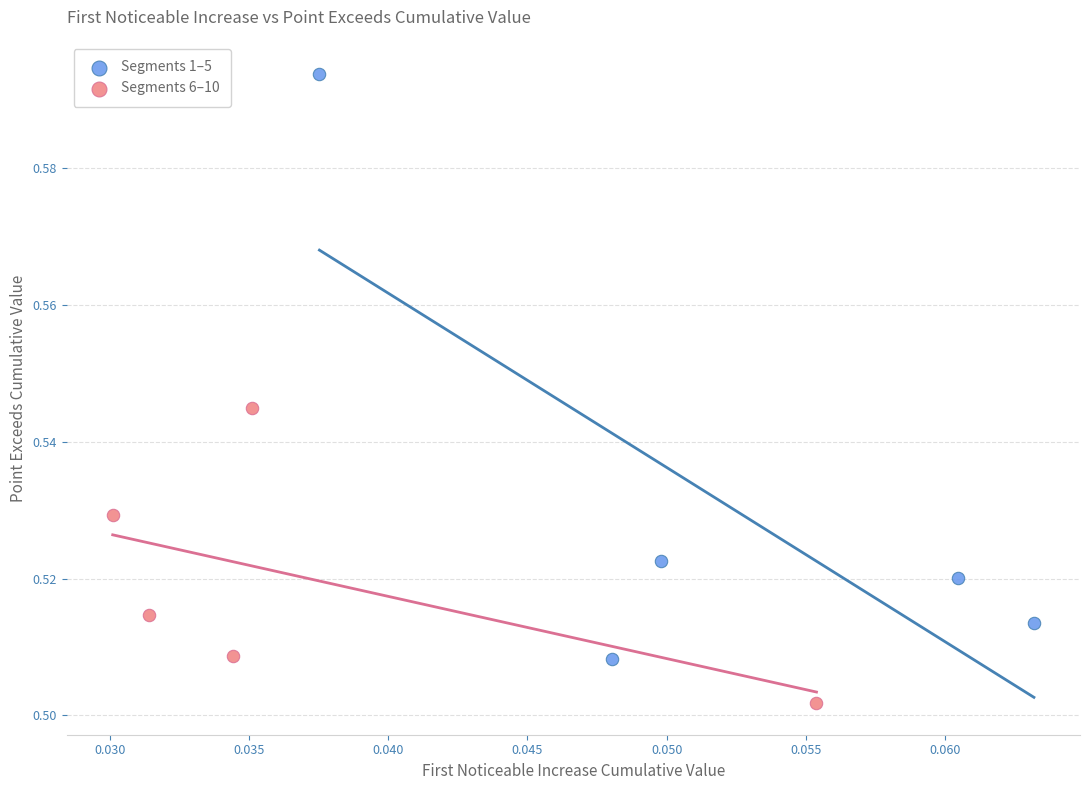

Which series has the widest spread of Y values?

Segments 1–5